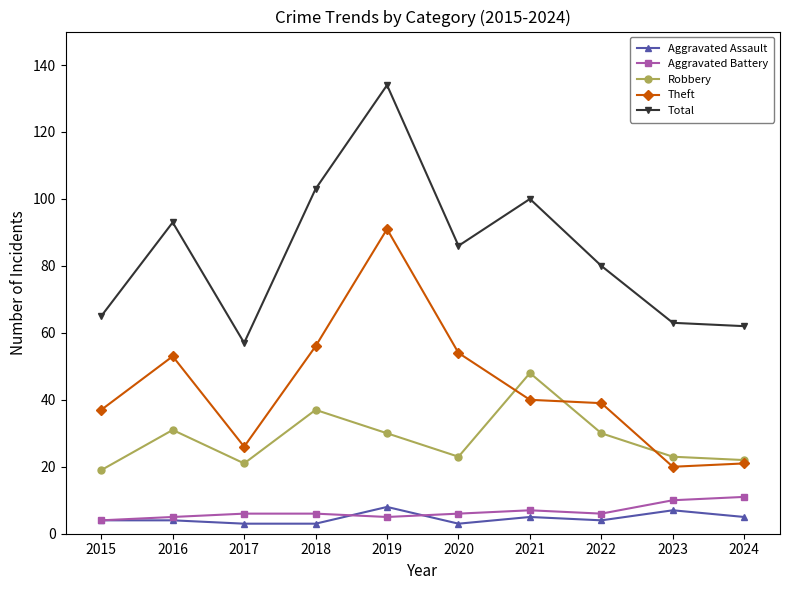

True or false: Theft has more than 0 interior local peaks.

True